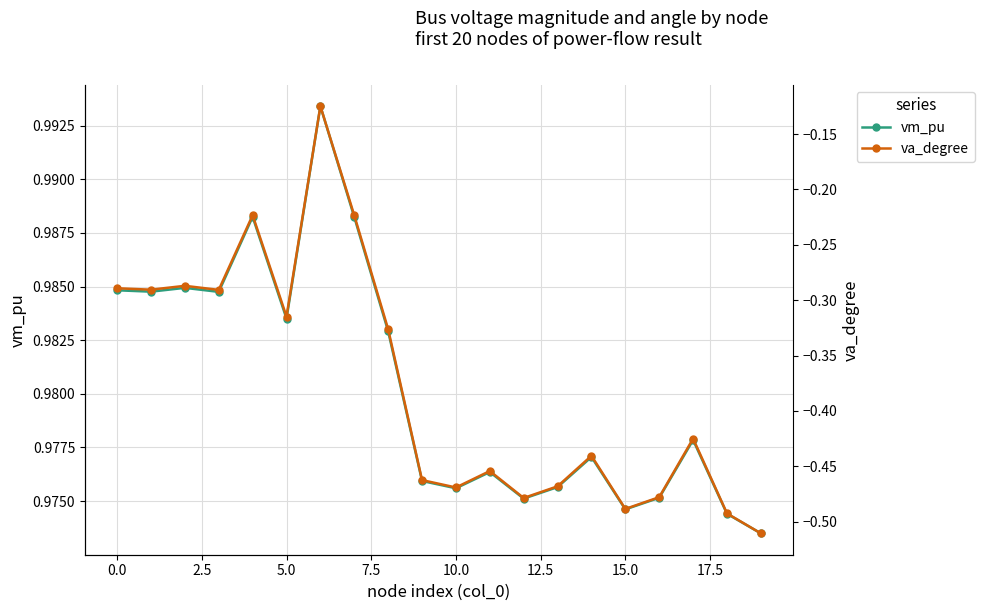

How many vm_pu values are between 0 and 1?

20